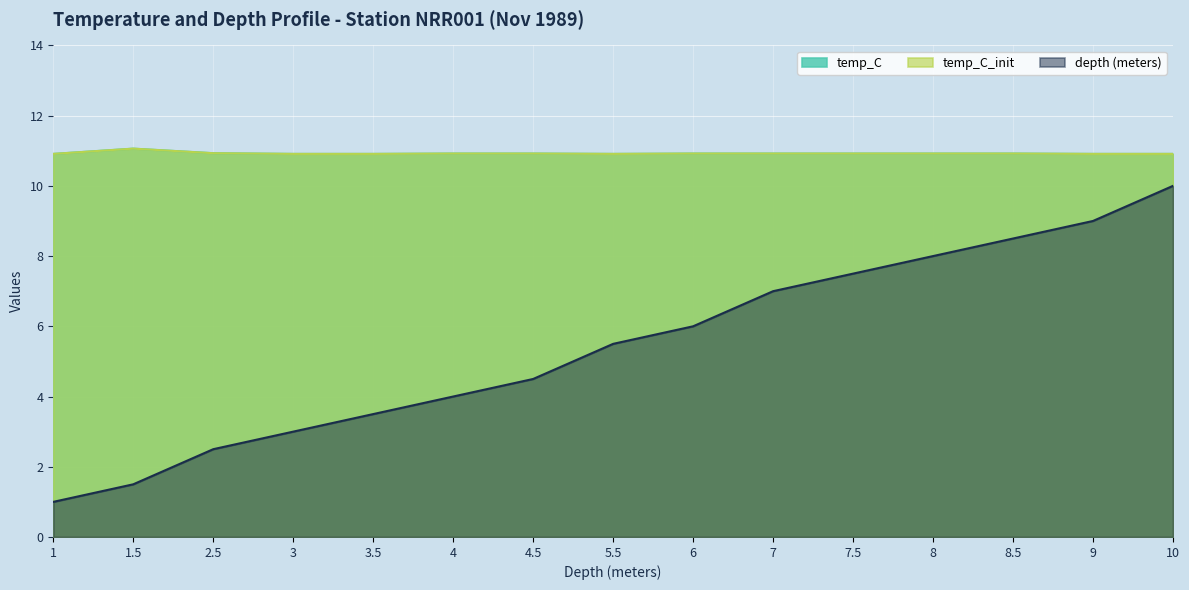

At how many categories does at least one series exceed 2?

15